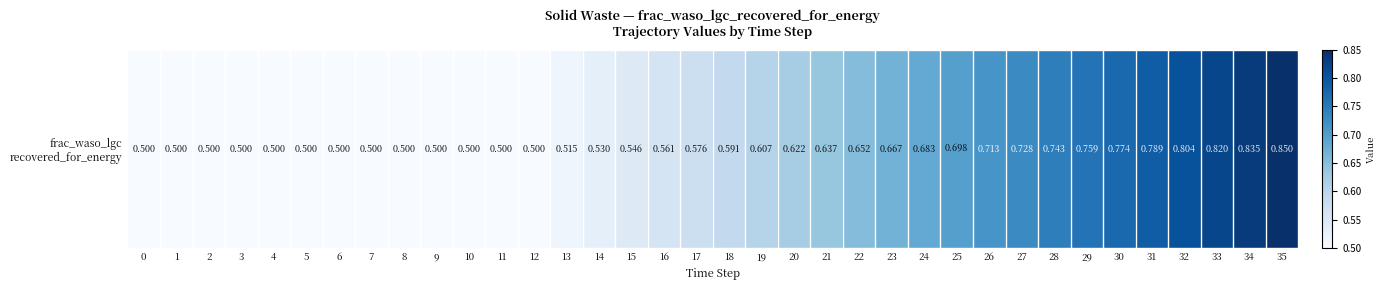

What is the greatest value displayed?

0.8